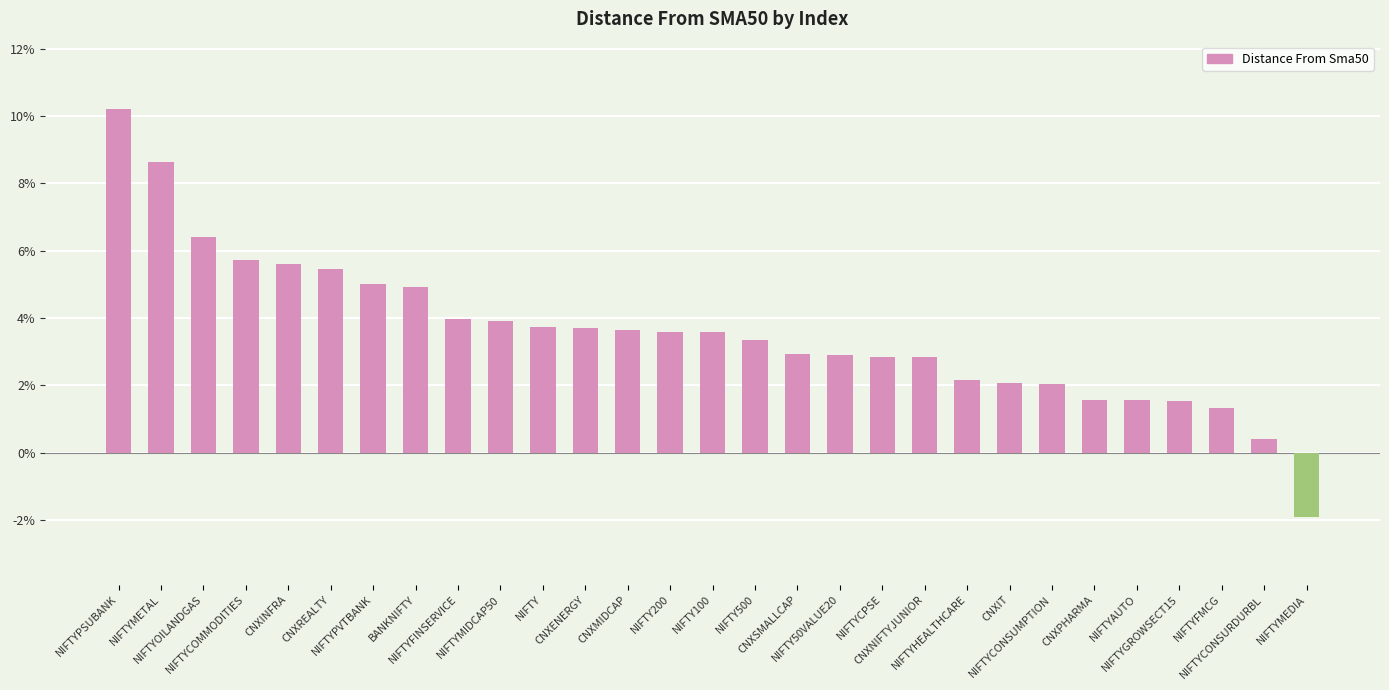

Are the bars grouped side by side (vs. stacked)?

No